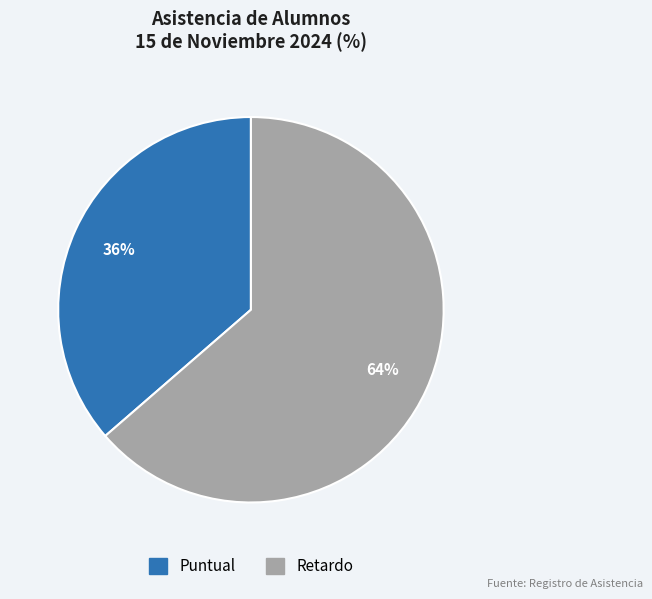

Between Retardo and Puntual, which is larger?

Retardo